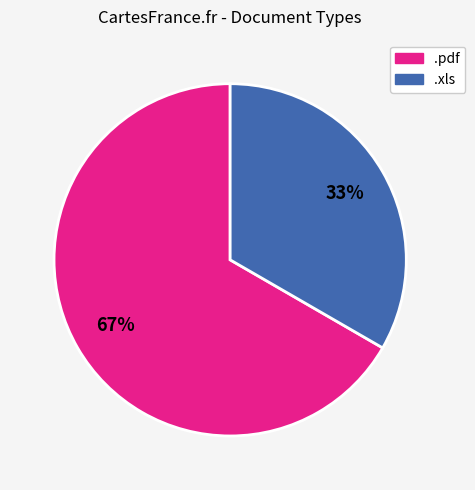

Do .pdf and .xls together represent more than half of the pie?

Yes